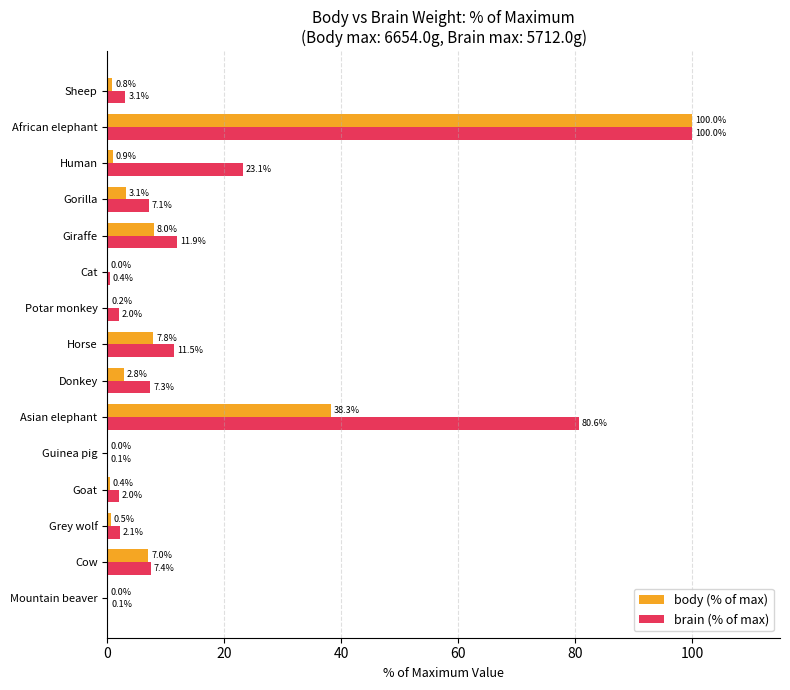

What is the sum of the brain (% of max) values at Mountain beaver and Horse?

11.6